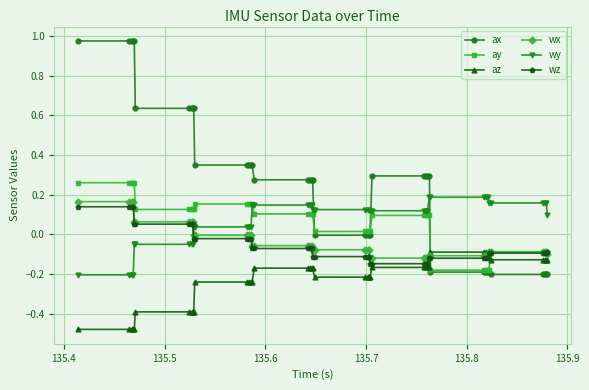

Which series has the widest spread of values?

ax